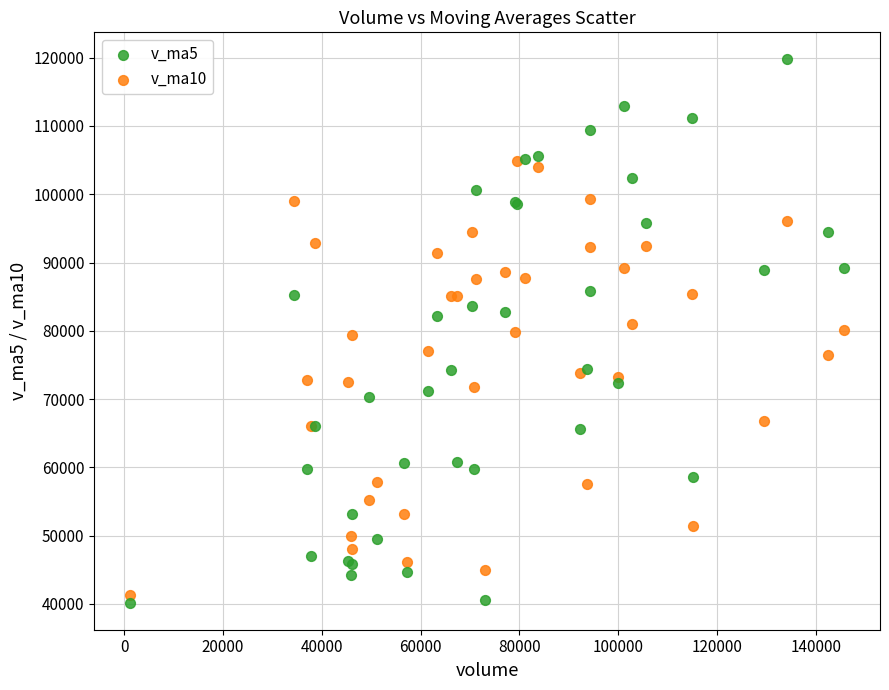

What are all the series names shown in the legend?

v_ma5, v_ma10